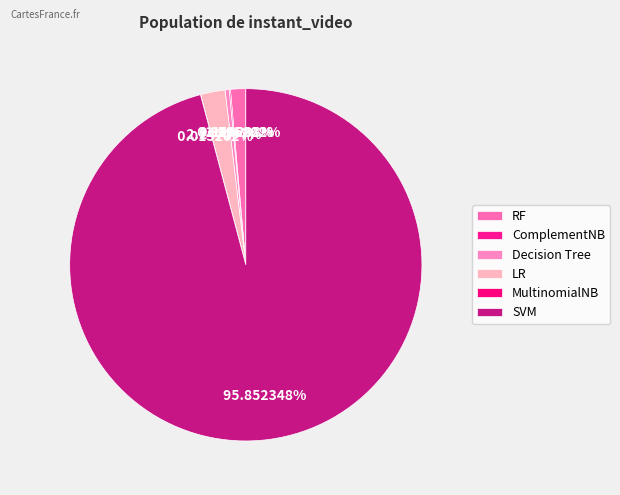

Approximately how many times larger is the value at SVM compared to MultinomialNB?

6305.4